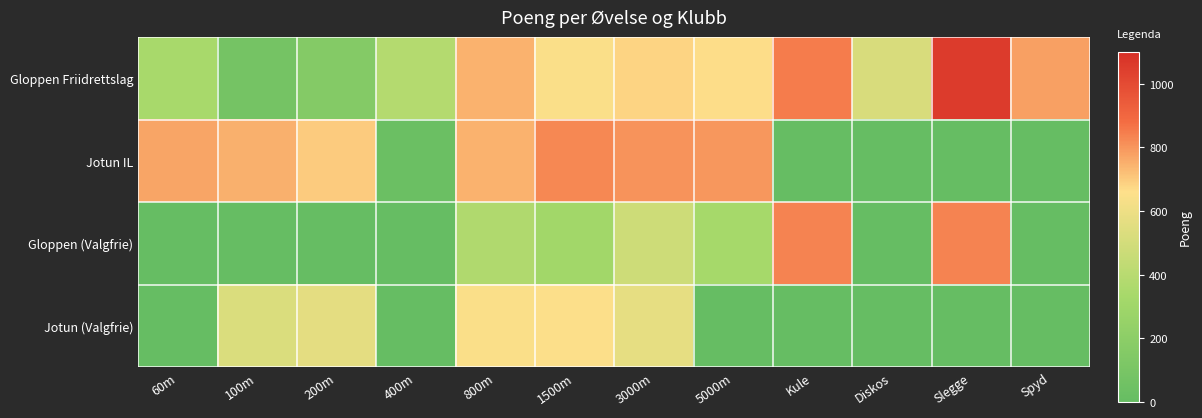

Which series has the largest range (max minus min)?

Gloppen Friidrettslag